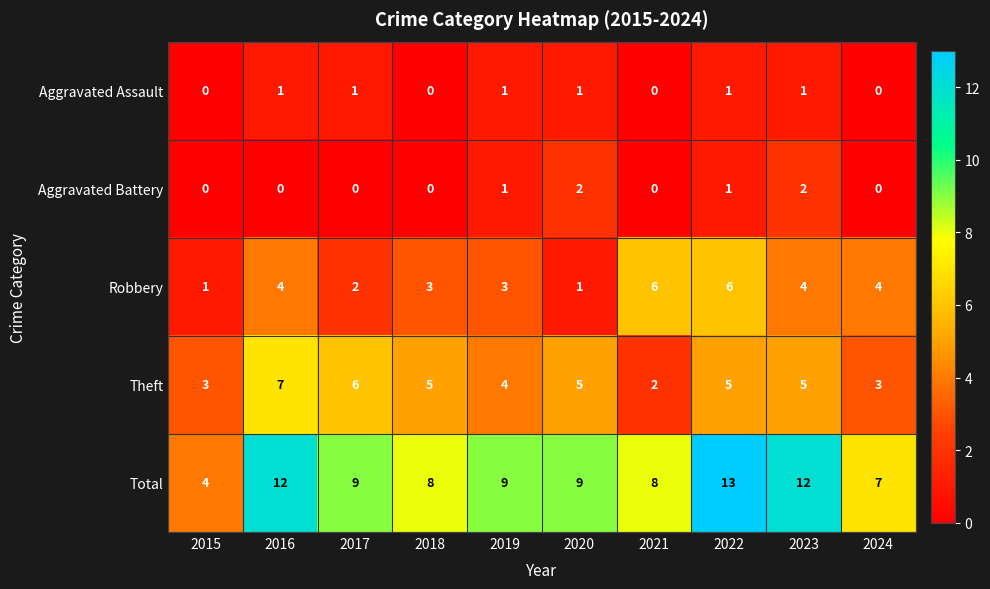

What is the difference between the highest and lowest values at 2016?

12